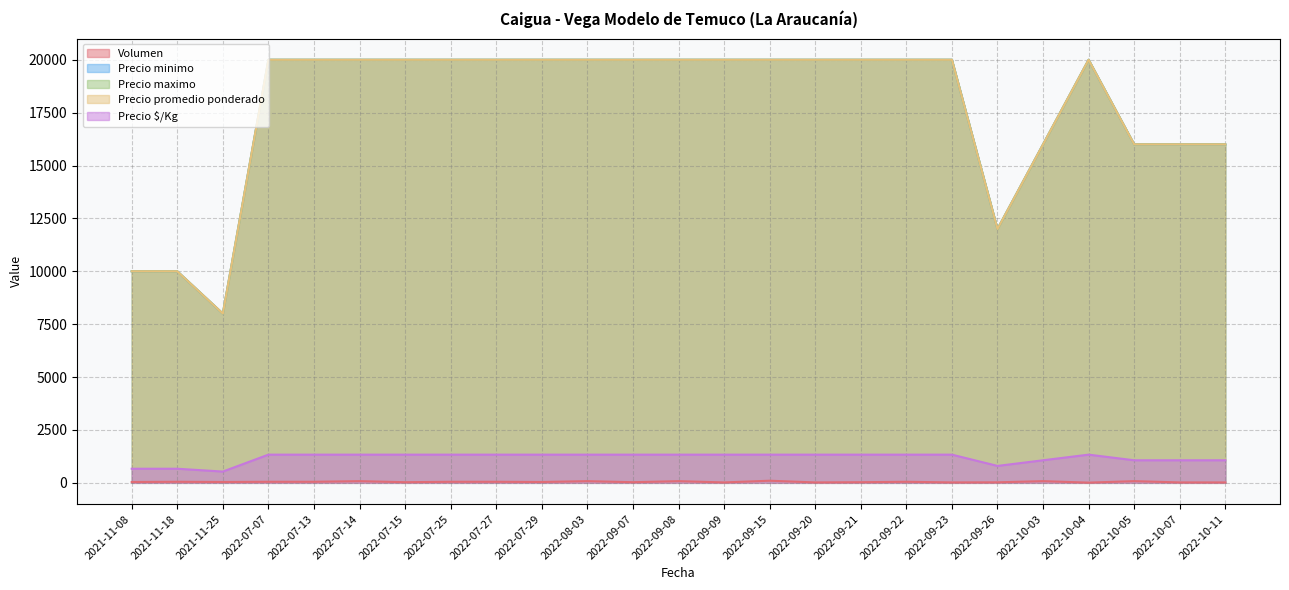

The Precio maximo series shows 20000 at 2022-07-14. True or false?

True